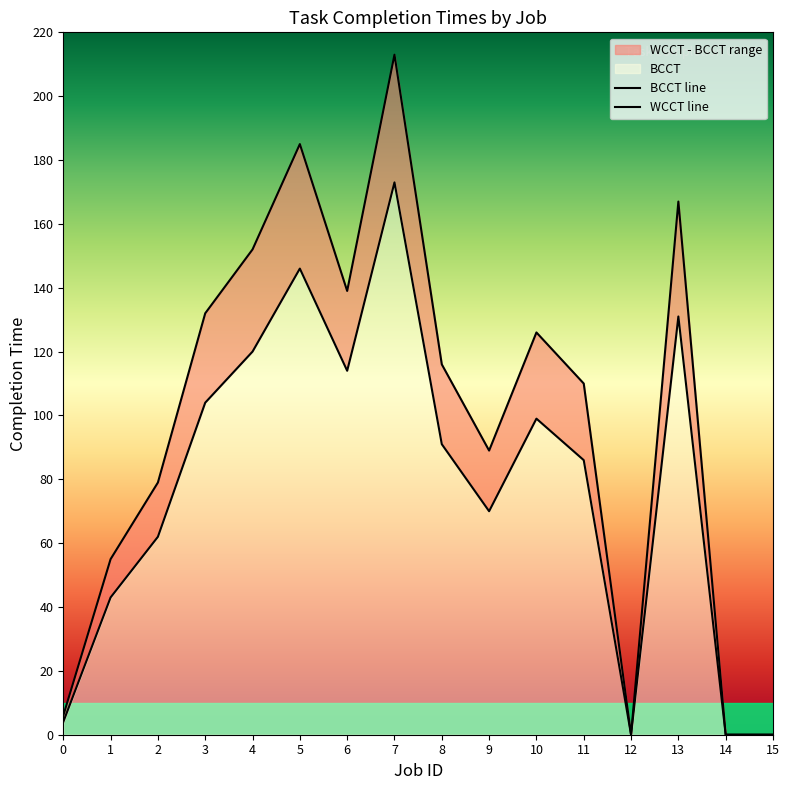

How many lines are shown in the chart?

2